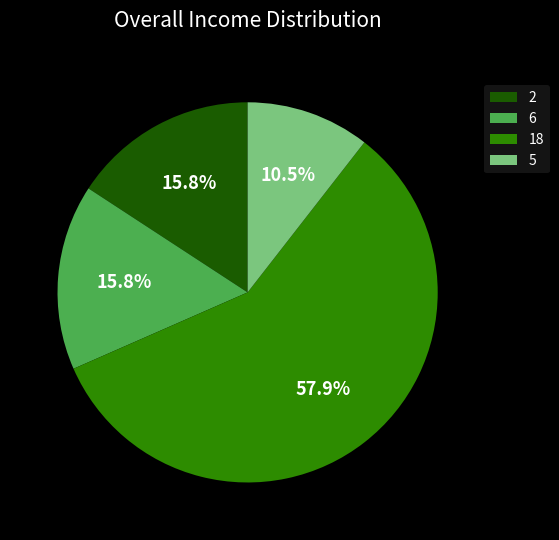

To the nearest percent, what portion does 18 represent?

58%